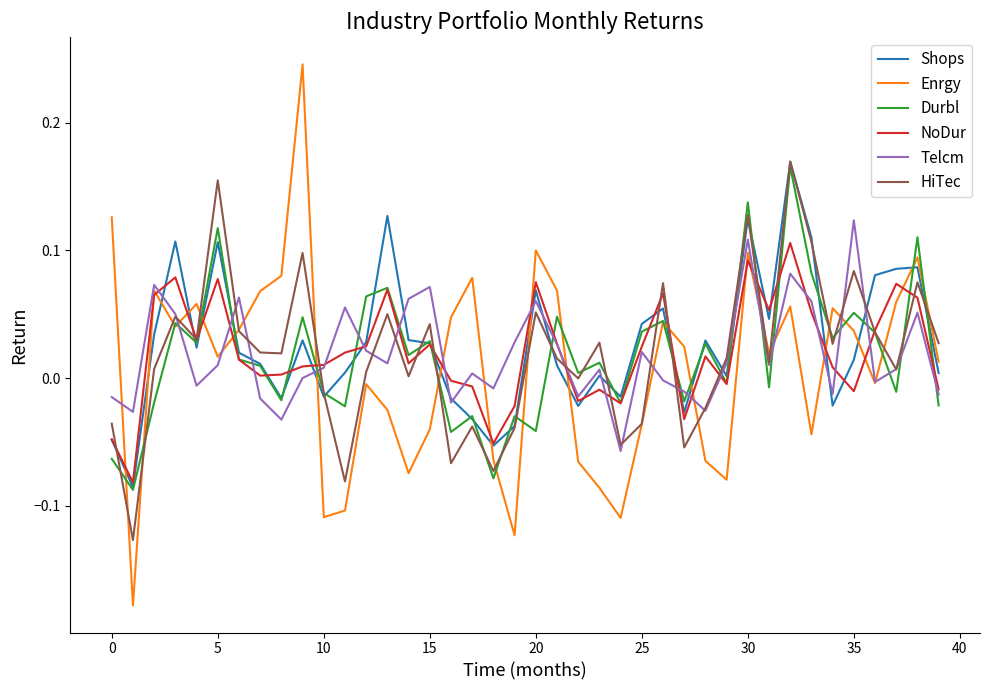

What are all the series names shown in the legend?

Shops, Enrgy, Durbl, NoDur, Telcm, HiTec